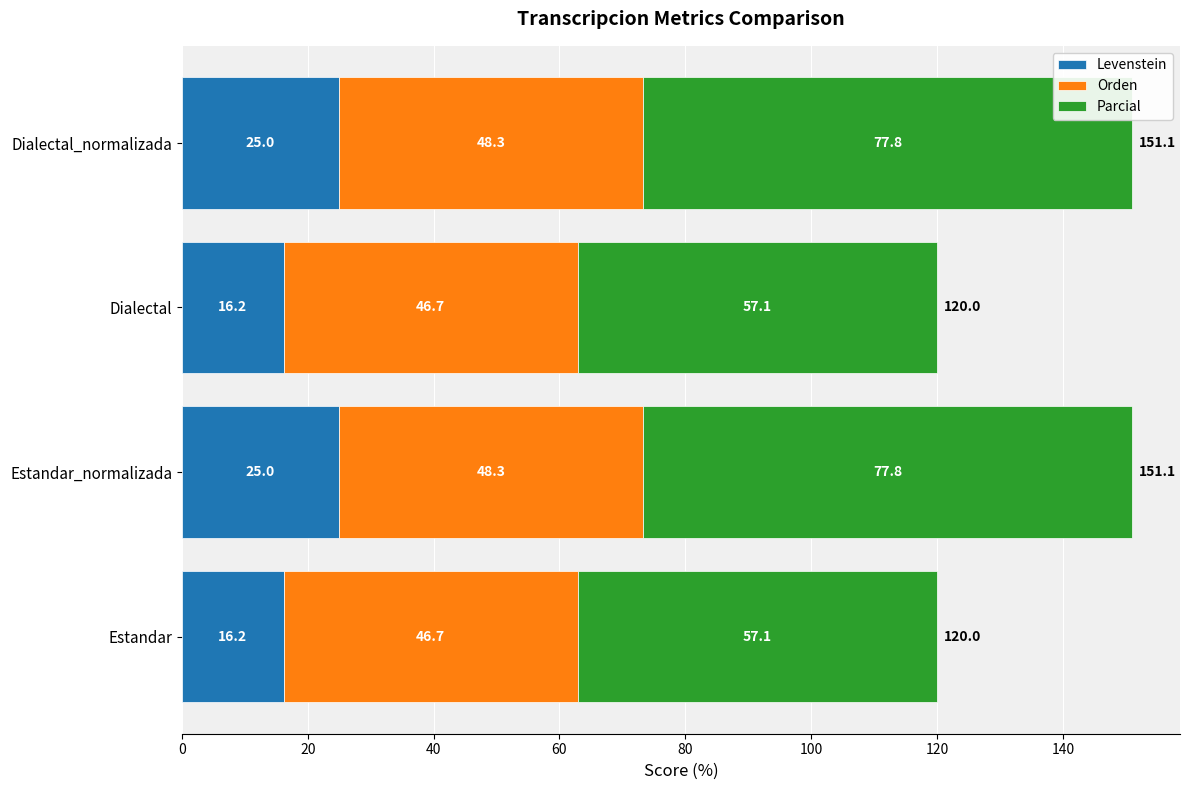

Is it true that Levenstein equals 16.2 at Estandar?

True